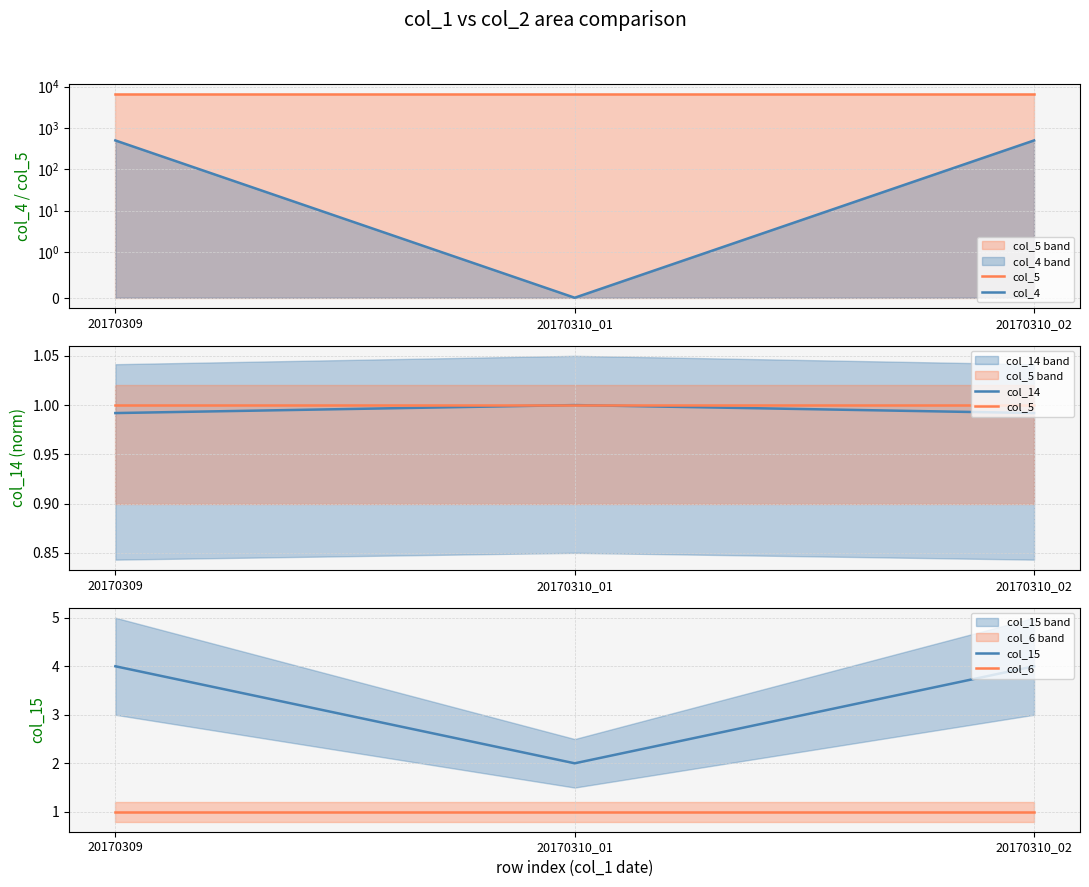

True or false: col_15 has a value of 2.6 at 20170309.

False